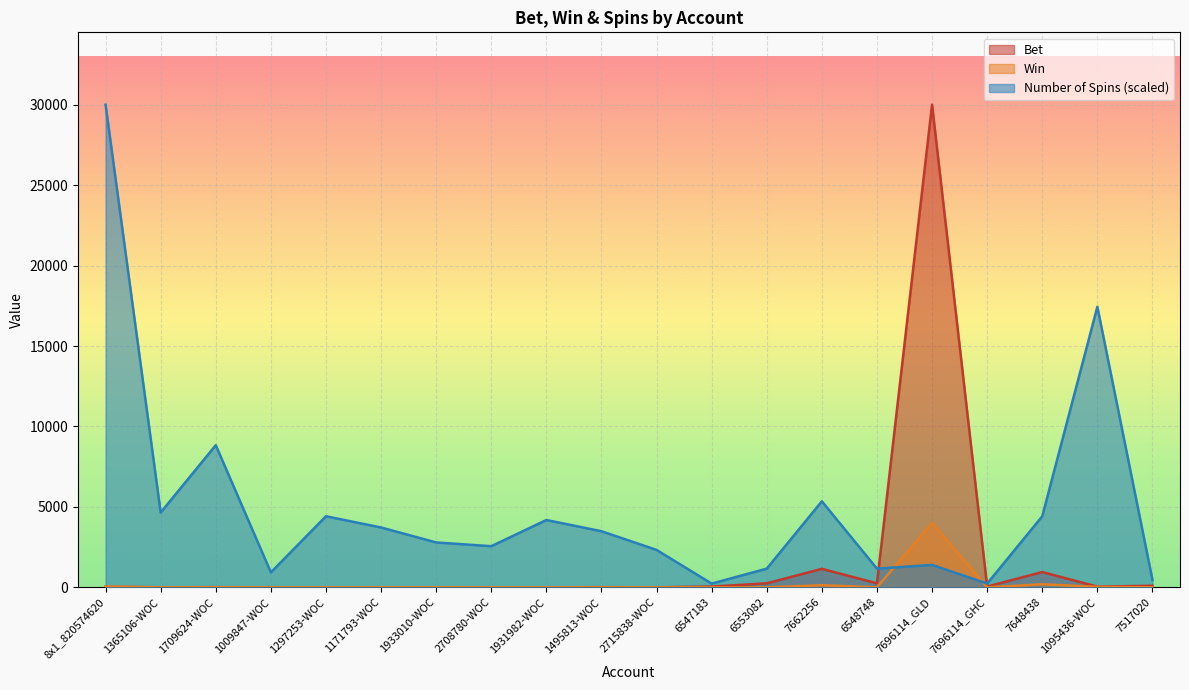

What value does the Number of Spins series have at 7517020?

465.1